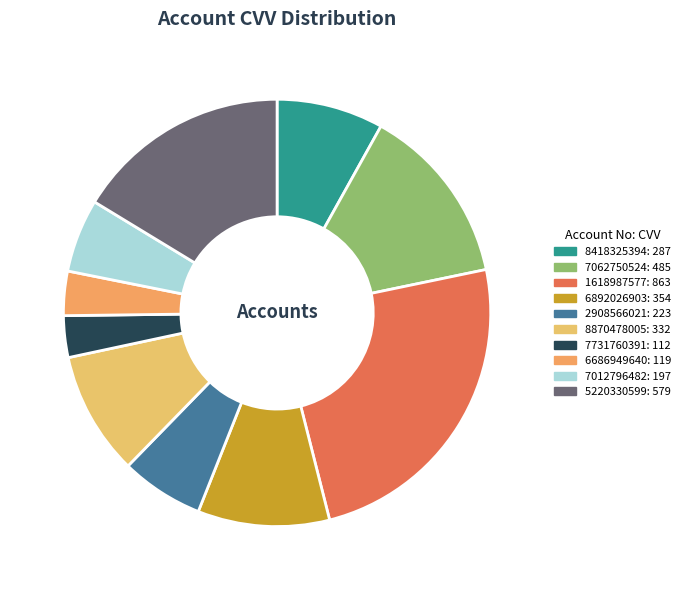

Rank the categories by value from highest to lowest.

1618987577, 5220330599, 7062750524, 6892026903, 8870478005, 8418325394, 2908566021, 7012796482, 6686949640, 7731760391